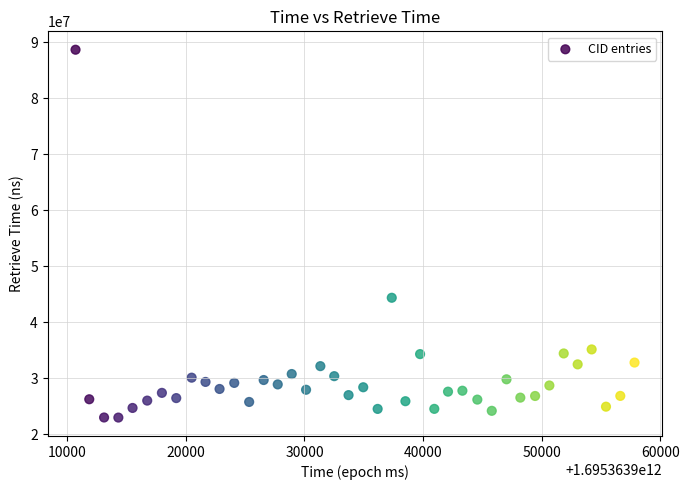

What is the range of Y values (max minus min)?

65671779